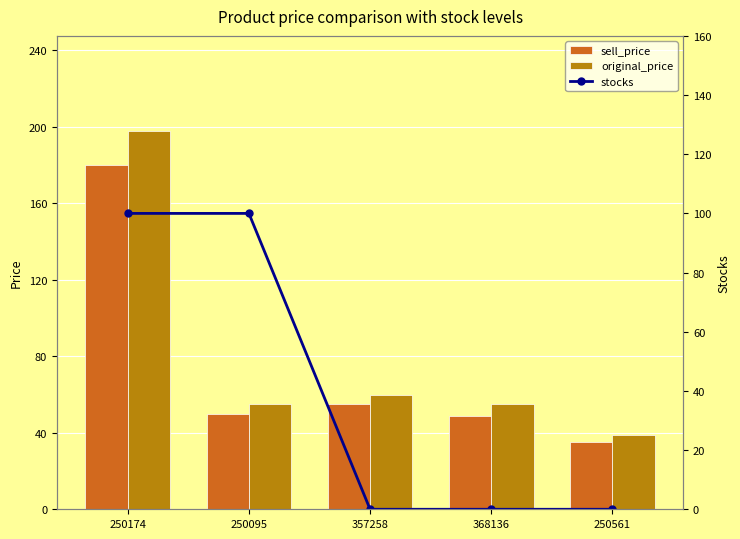

Which series has the largest range (max minus min)?

original_price